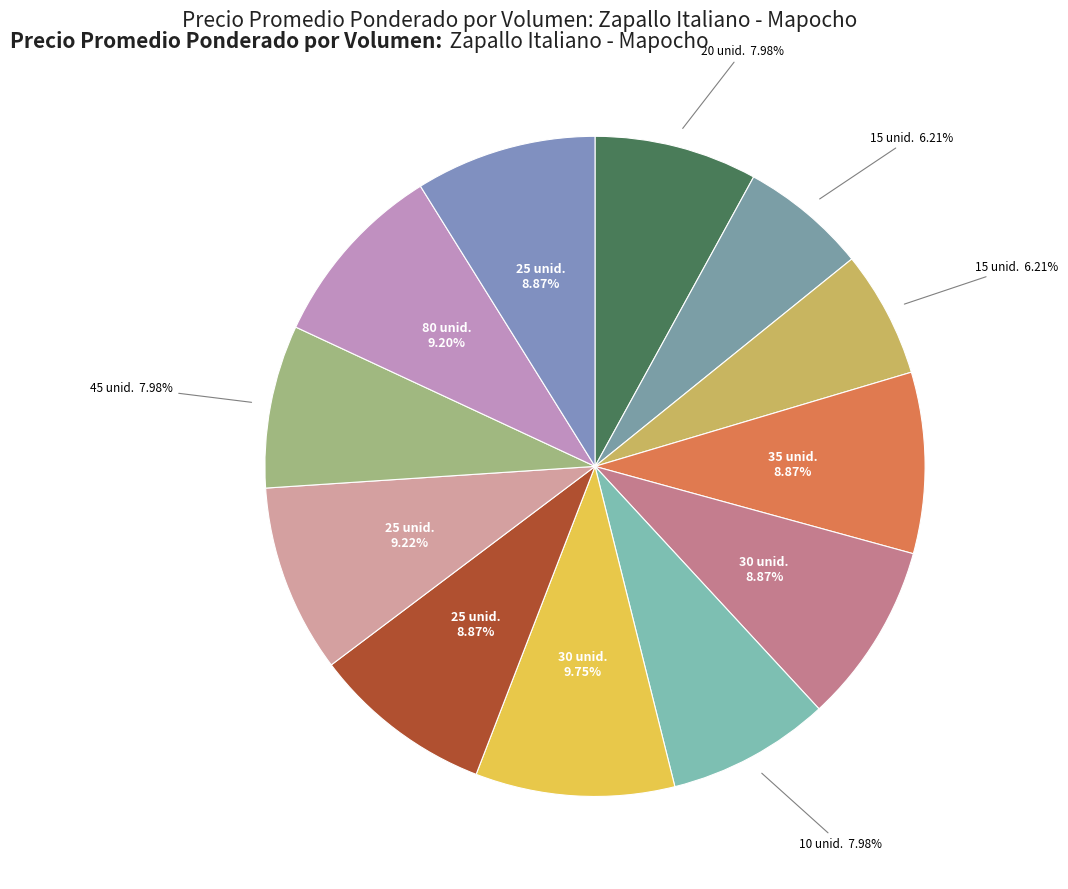

Count the number of slices in the pie.

12